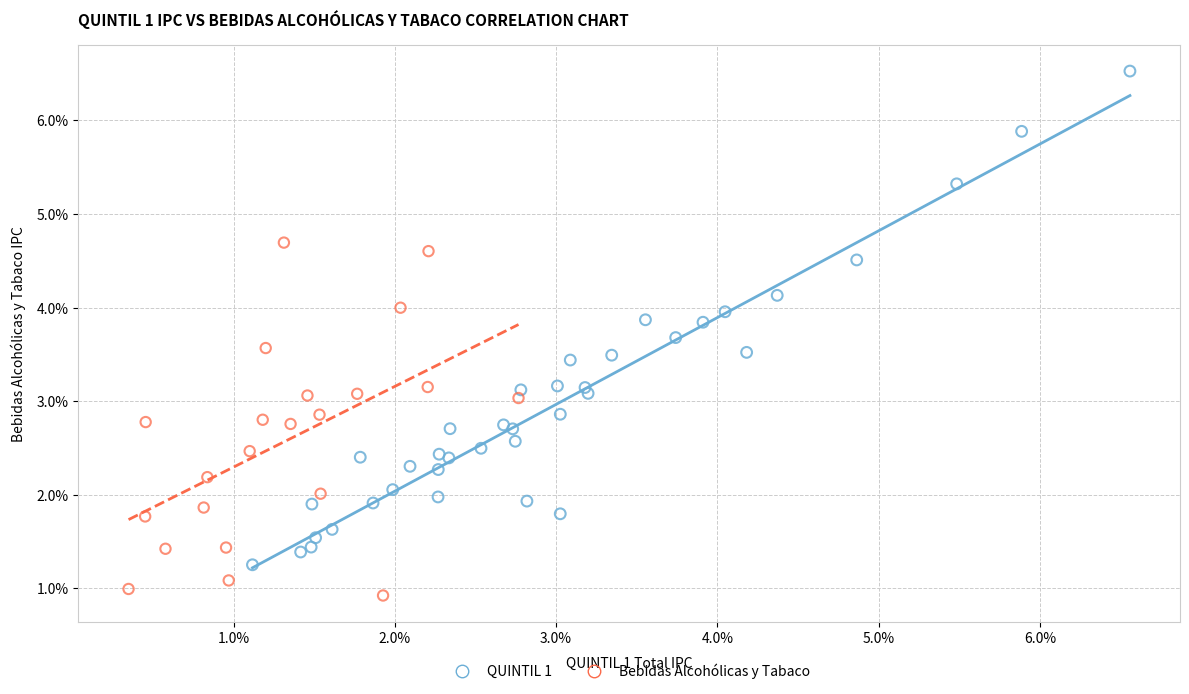

Which series reaches the minimum Y coordinate?

Bebidas Alcohólicas y Tabaco